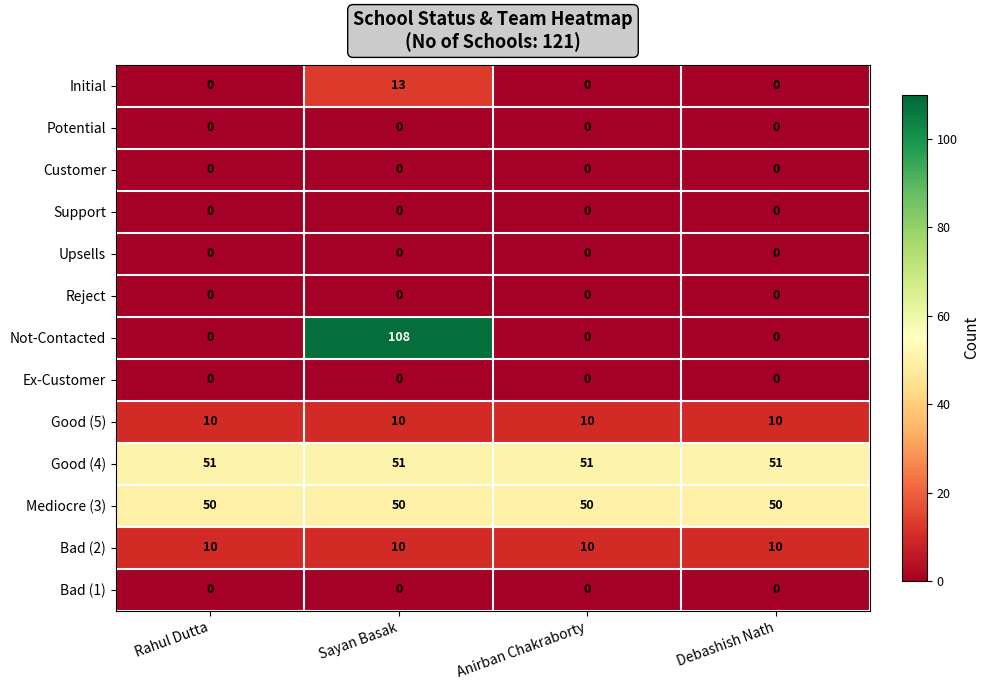

What is the difference between the maximum and minimum values in the Not-Contacted series?

108